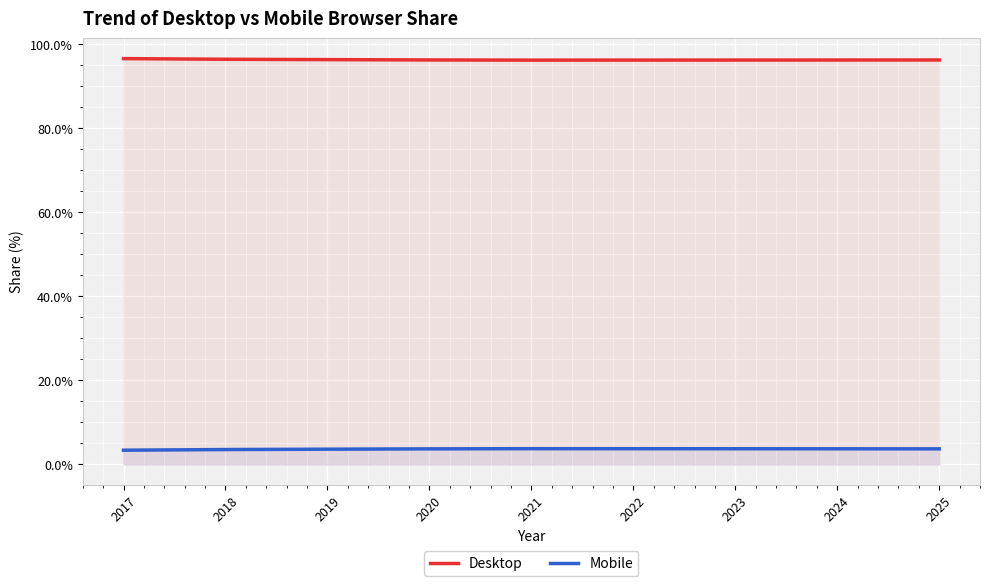

True or false: Desktop and Mobile intersect in this chart.

False